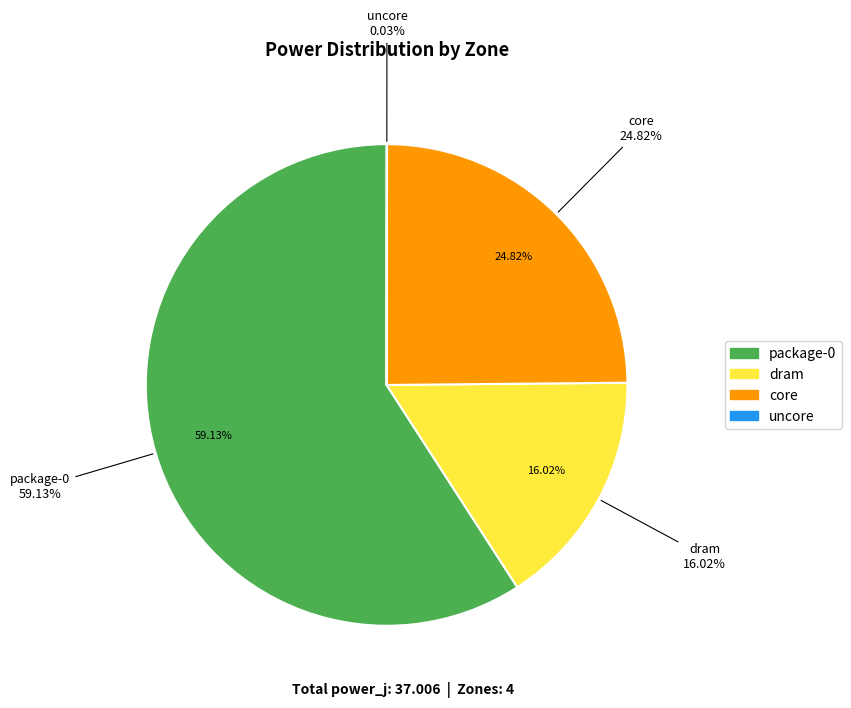

What is the total percentage of package-0 and uncore?

59.2%